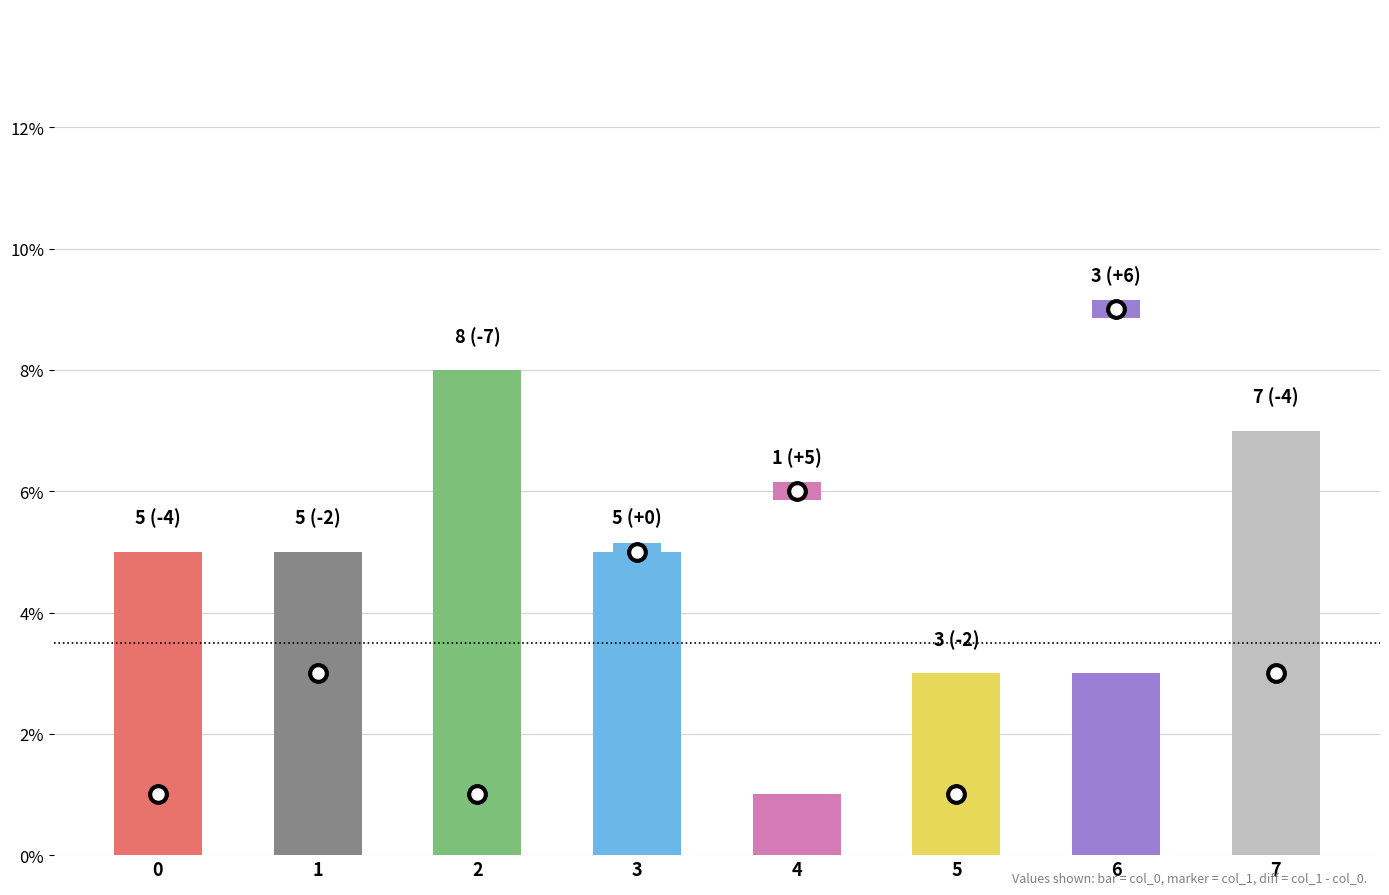

What is the smallest value displayed?

1